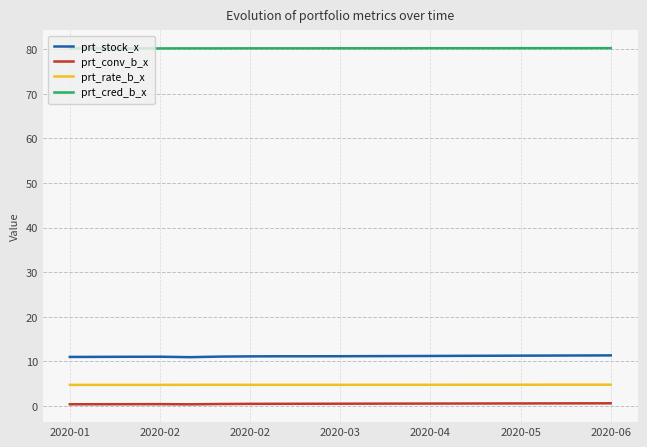

Is this an area chart (filled region under the line)?

No